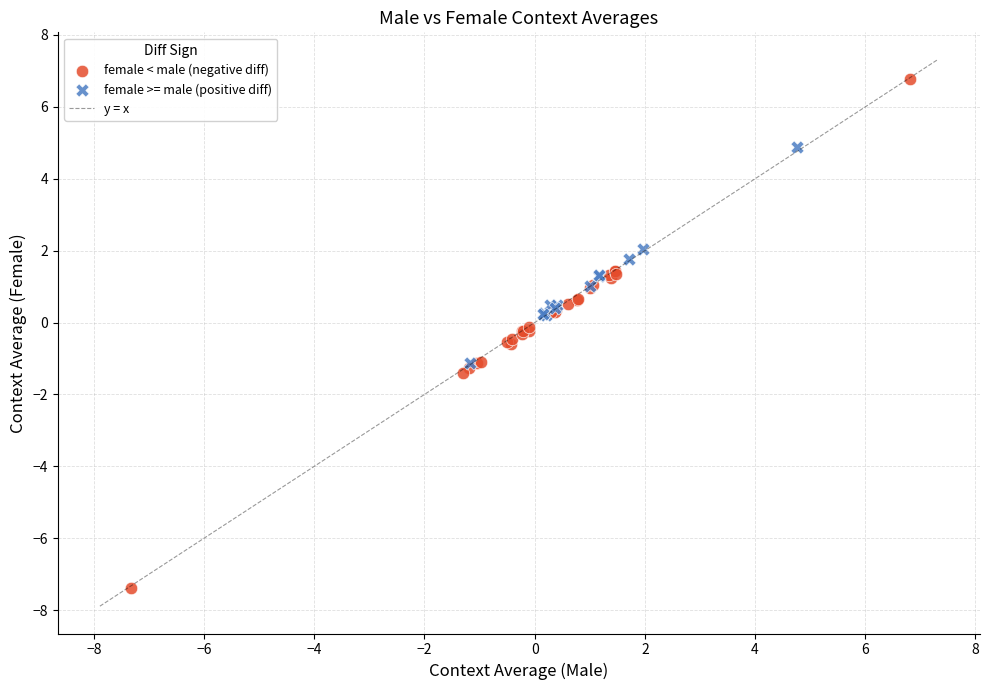

Which series contains the lowest Y value?

female < male (negative diff)